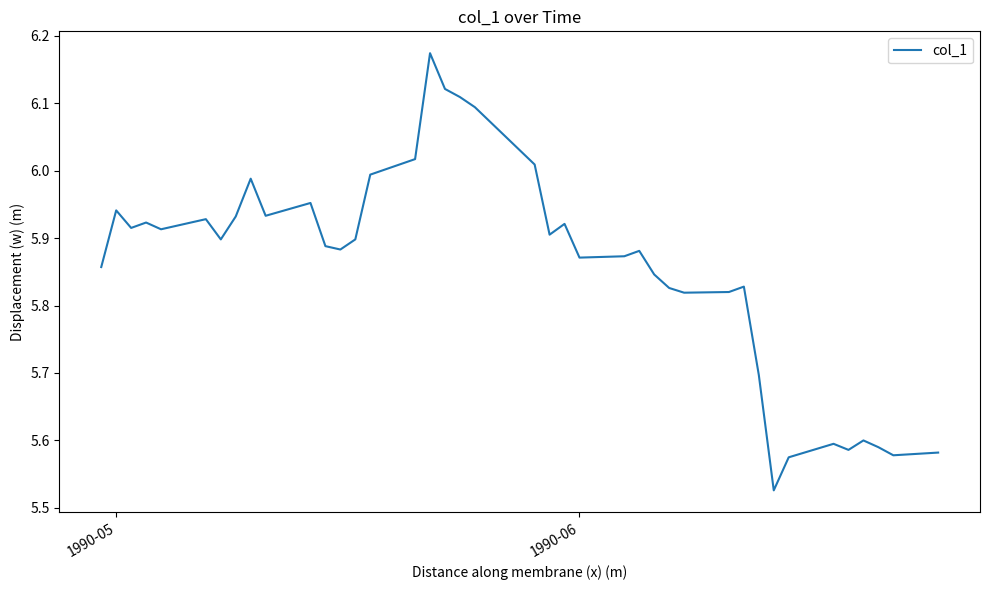

What is the difference between the maximum and minimum values?

0.6